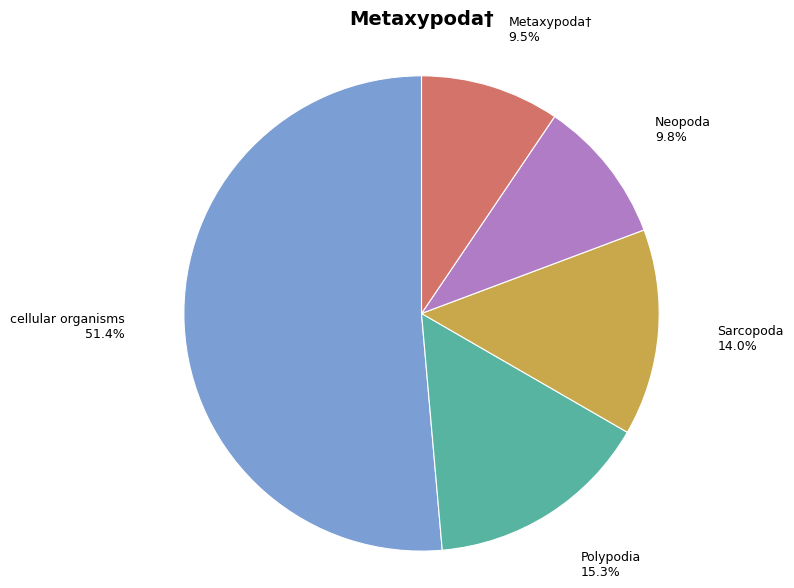

Which category has the biggest portion of the pie?

cellular organisms